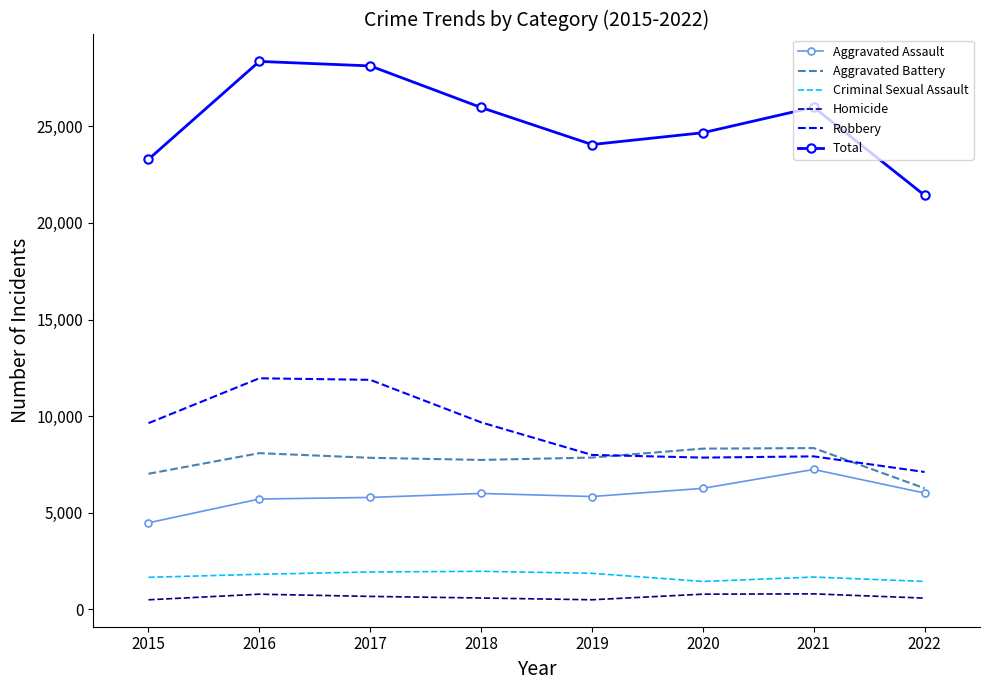

True or false: Aggravated Assault and Criminal Sexual Assault intersect in this chart.

False